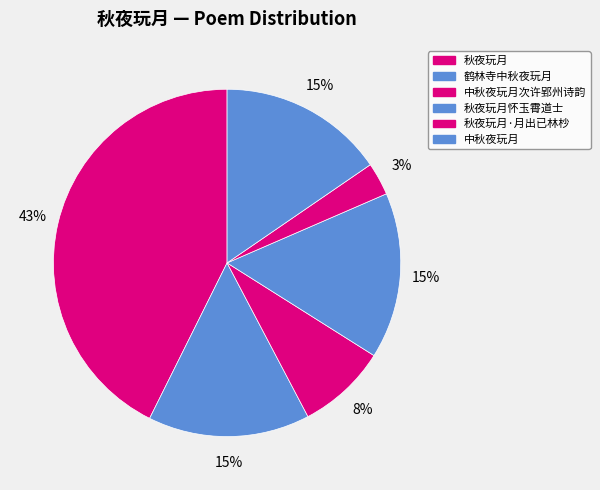

Count the number of slices in the pie.

6